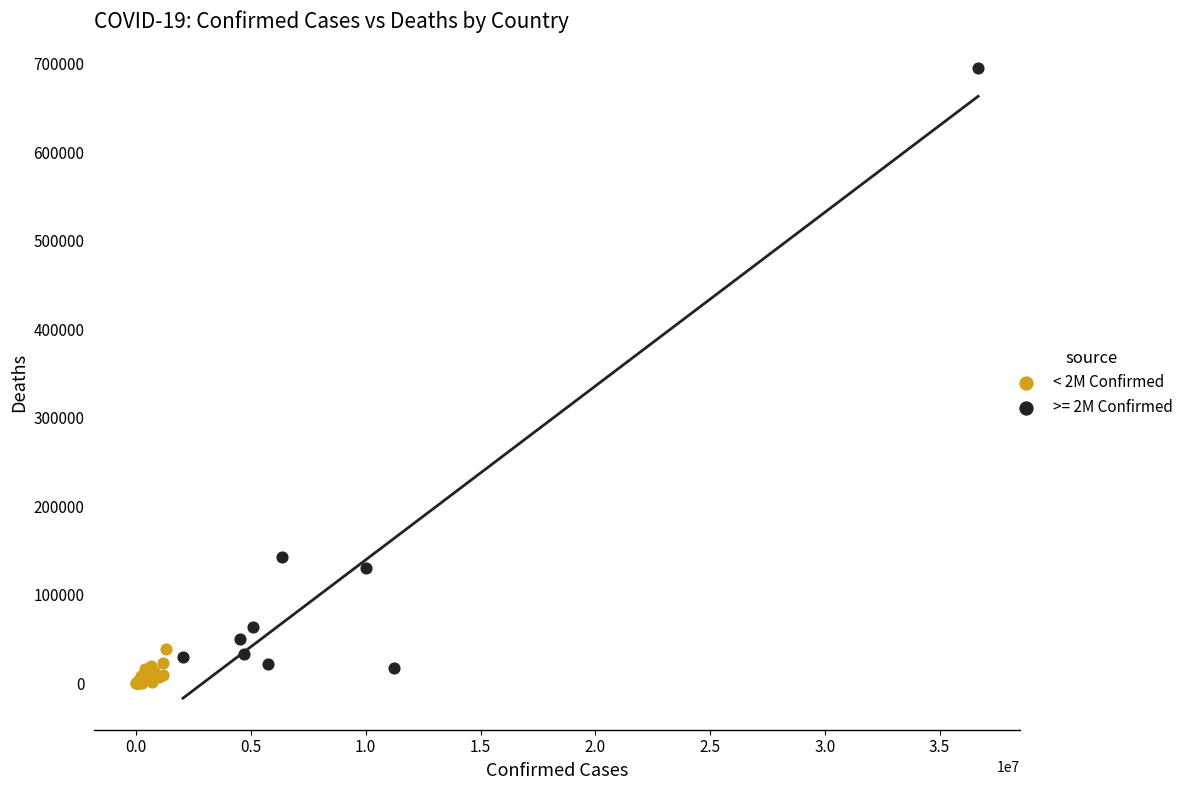

Which series contains the highest Y value?

>= 2M Confirmed